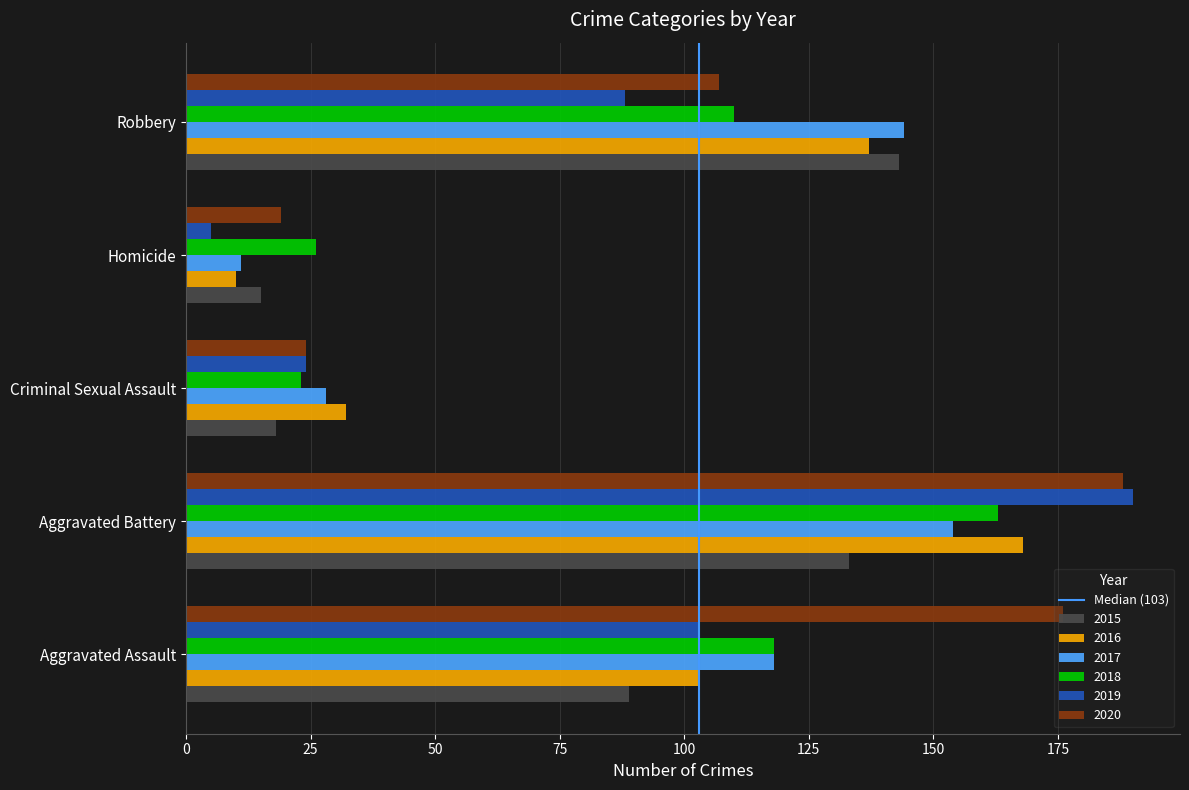

What is the difference between the maximum and minimum values in the 2015 series?

128